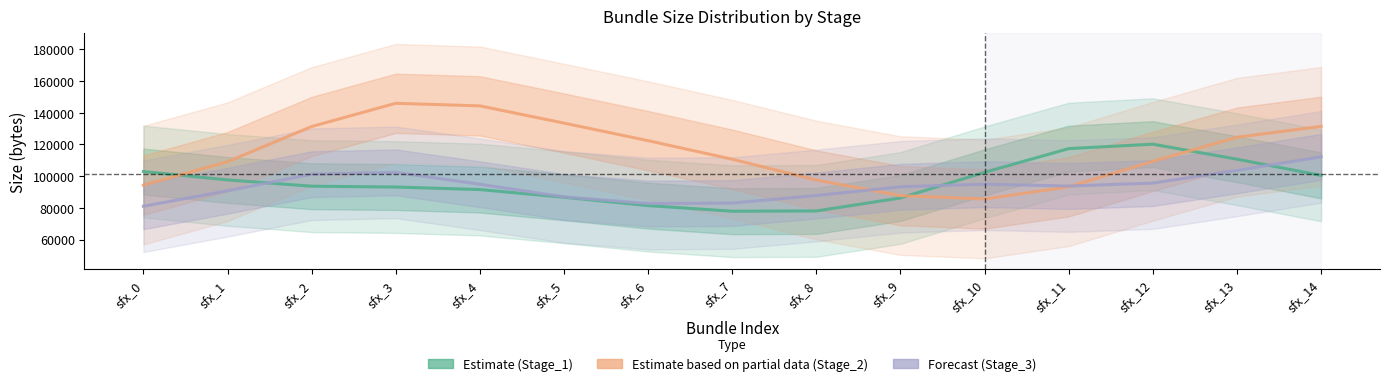

At sfx_12, list the series in order from smallest to largest.

Stage_3, Stage_2, Stage_1